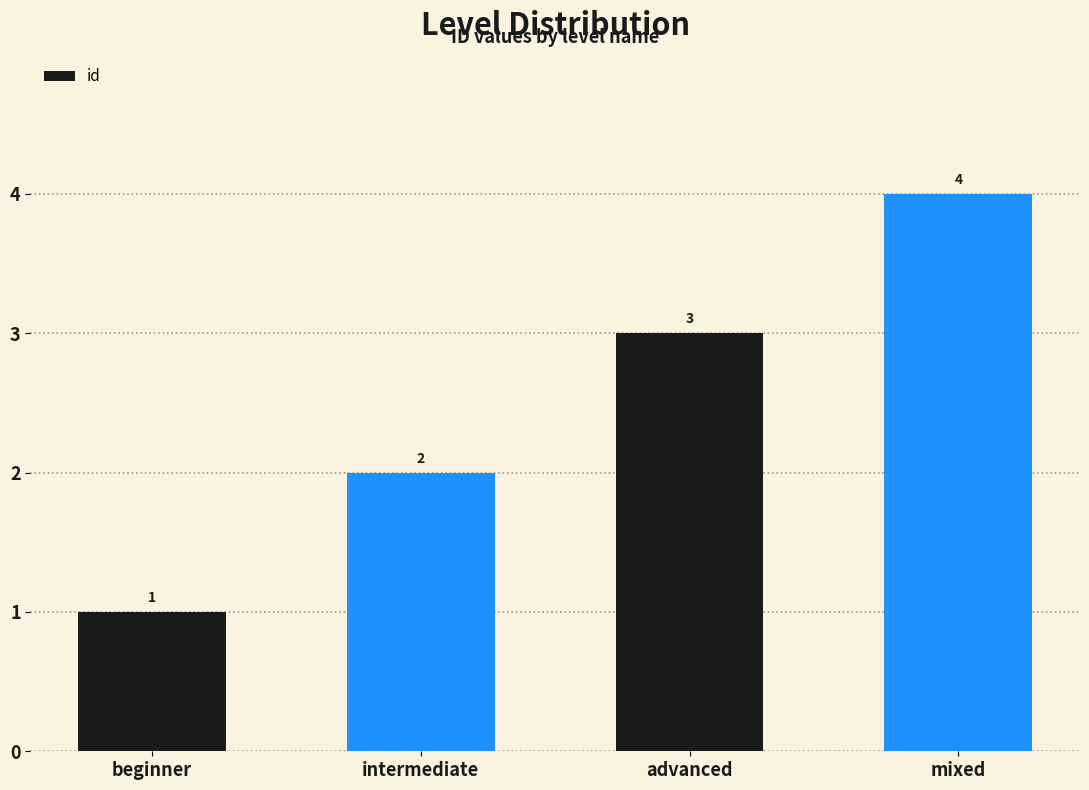

Which category has the highest value across all series?

mixed